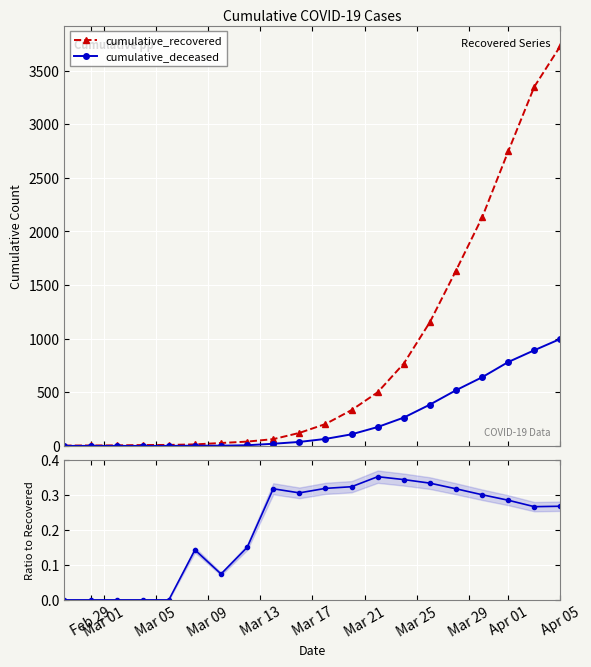

How many positive values does the cumulative_deceased series have?

15